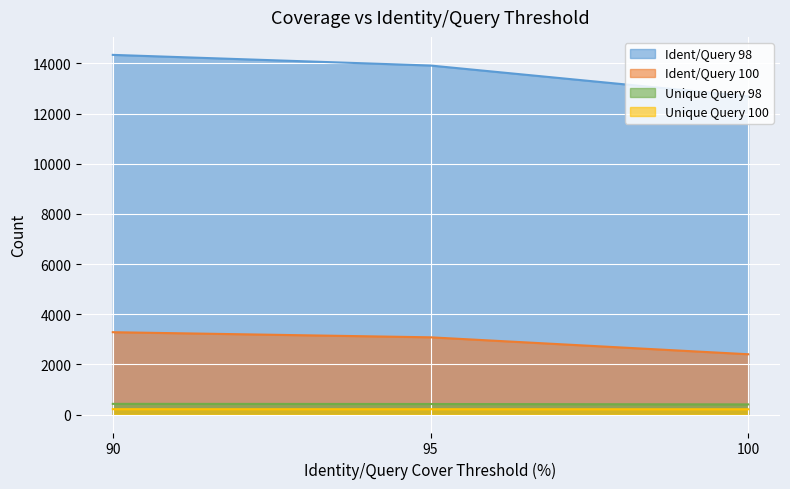

Rank the series at 95 from highest to lowest value.

Ident/Query 98, Ident/Query 100, Unique Query 98, Unique Query 100